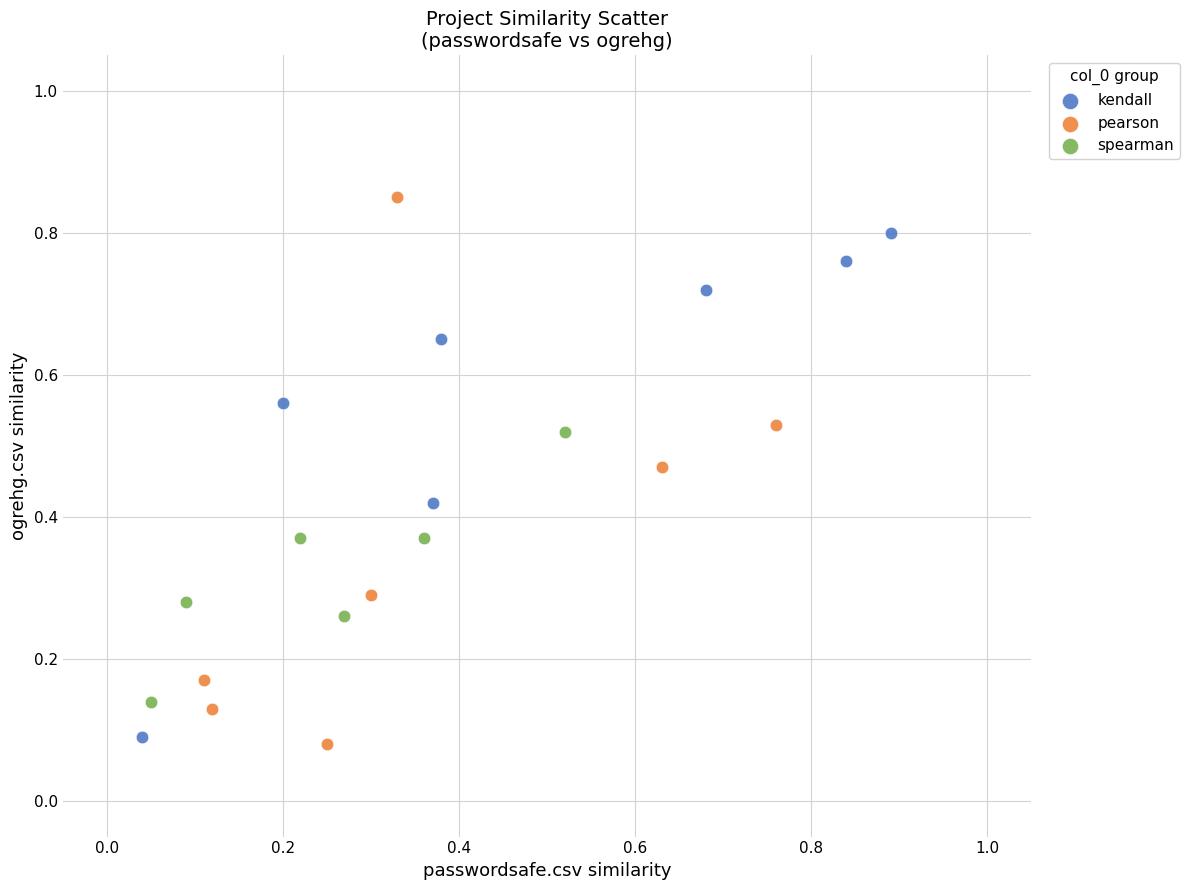

Which series has the largest Y range (max minus min)?

pearson